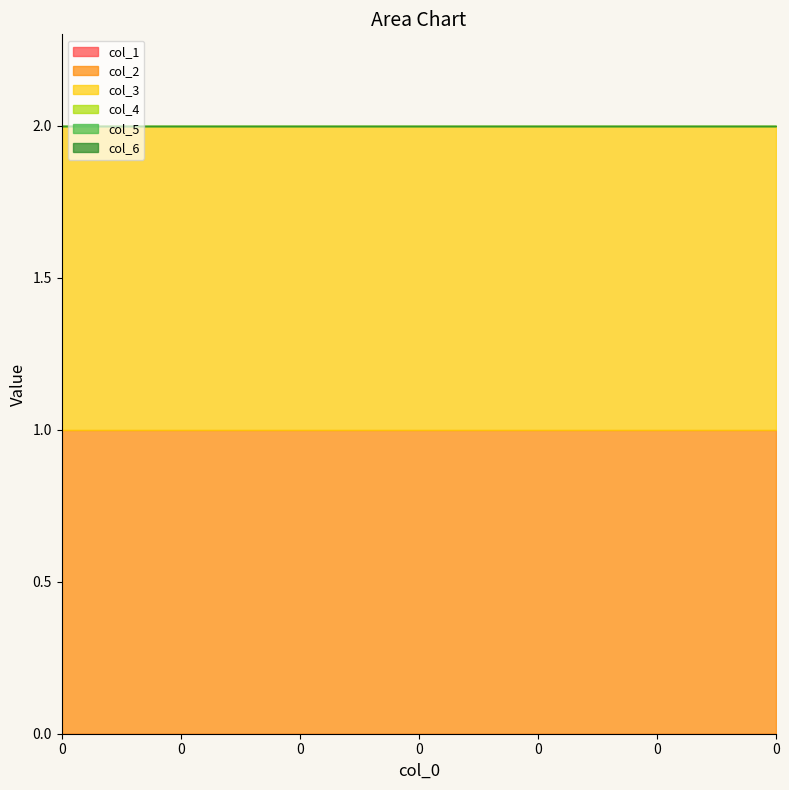

What is the sum of all col_2 values?

7